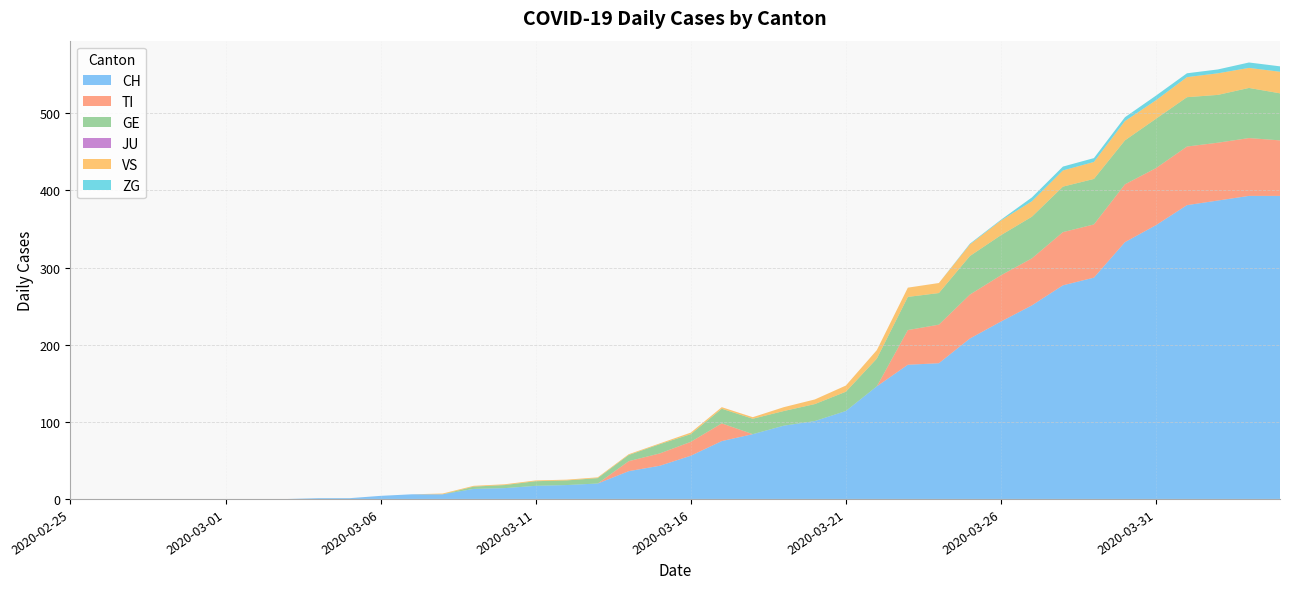

Reading left to right, what are all the values shown in this chart?

CH: 2020-02-25=0	2020-02-26=0	2020-02-27=0	2020-02-28=0	2020-02-29=0	2020-03-01=0	2020-03-02=0	2020-03-03=0	2020-03-04=1	2020-03-05=1	2020-03-06=4	2020-03-07=6	2020-03-08=6	2020-03-09=13	2020-03-10=14	2020-03-11=17	2020-03-12=18	2020-03-13=20	2020-03-14=36	2020-03-15=43	2020-03-16=56	2020-03-17=75	2020-03-18=84	2020-03-19=95	2020-03-20=101	2020-03-21=114	2020-03-22=146	2020-03-23=174	2020-03-24=176	2020-03-25=208	2020-03-26=230	2020-03-27=251	2020-03-28=277	2020-03-29=287	2020-03-30=333	2020-03-31=355	2020-04-01=381	2020-04-02=387	2020-04-03=393	2020-04-04=393
TI: 2020-02-25=0	2020-02-26=0	2020-02-27=0	2020-02-28=0	2020-02-29=0	2020-03-01=0	2020-03-02=0	2020-03-03=0	2020-03-04=0	2020-03-05=0	2020-03-06=0	2020-03-07=0	2020-03-08=0	2020-03-09=0	2020-03-10=0	2020-03-11=0	2020-03-12=0	2020-03-13=0	2020-03-14=13	2020-03-15=16	2020-03-16=18	2020-03-17=23	2020-03-18=0	2020-03-19=0	2020-03-20=0	2020-03-21=0	2020-03-22=0	2020-03-23=45	2020-03-24=50	2020-03-25=57	2020-03-26=60	2020-03-27=61	2020-03-28=69	2020-03-29=69	2020-03-30=75	2020-03-31=74	2020-04-01=76	2020-04-02=75	2020-04-03=75	2020-04-04=72
GE: 2020-02-25=0	2020-02-26=0	2020-02-27=0	2020-02-28=0	2020-02-29=0	2020-03-01=0	2020-03-02=0	2020-03-03=0	2020-03-04=0	2020-03-05=0	2020-03-06=0	2020-03-07=0	2020-03-08=0	2020-03-09=3	2020-03-10=4	2020-03-11=6	2020-03-12=6	2020-03-13=7	2020-03-14=8	2020-03-15=12	2020-03-16=10	2020-03-17=19	2020-03-18=20	2020-03-19=19	2020-03-20=22	2020-03-21=25	2020-03-22=36	2020-03-23=43	2020-03-24=41	2020-03-25=50	2020-03-26=52	2020-03-27=54	2020-03-28=59	2020-03-29=59	2020-03-30=57	2020-03-31=64	2020-04-01=64	2020-04-02=62	2020-04-03=65	2020-04-04=61
JU: 2020-02-25=0	2020-02-26=0	2020-02-27=0	2020-02-28=0	2020-02-29=0	2020-03-01=0	2020-03-02=0	2020-03-03=0	2020-03-04=0	2020-03-05=0	2020-03-06=0	2020-03-07=0	2020-03-08=0	2020-03-09=0	2020-03-10=0	2020-03-11=0	2020-03-12=0	2020-03-13=0	2020-03-14=0	2020-03-15=0	2020-03-16=0	2020-03-17=0	2020-03-18=0	2020-03-19=0	2020-03-20=0	2020-03-21=0	2020-03-22=0	2020-03-23=0	2020-03-24=0	2020-03-25=0	2020-03-26=0	2020-03-27=0	2020-03-28=0	2020-03-29=0	2020-03-30=0	2020-03-31=0	2020-04-01=0	2020-04-02=0	2020-04-03=0	2020-04-04=0
VS: 2020-02-25=0	2020-02-26=0	2020-02-27=0	2020-02-28=0	2020-02-29=0	2020-03-01=0	2020-03-02=0	2020-03-03=0	2020-03-04=0	2020-03-05=0	2020-03-06=0	2020-03-07=0	2020-03-08=1	2020-03-09=1	2020-03-10=1	2020-03-11=1	2020-03-12=1	2020-03-13=1	2020-03-14=1	2020-03-15=1	2020-03-16=2	2020-03-17=2	2020-03-18=2	2020-03-19=5	2020-03-20=6	2020-03-21=8	2020-03-22=11	2020-03-23=12	2020-03-24=13	2020-03-25=15	2020-03-26=19	2020-03-27=20	2020-03-28=21	2020-03-29=22	2020-03-30=25	2020-03-31=24	2020-04-01=26	2020-04-02=28	2020-04-03=26	2020-04-04=28
ZG: 2020-02-25=0	2020-02-26=0	2020-02-27=0	2020-02-28=0	2020-02-29=0	2020-03-01=0	2020-03-02=0	2020-03-03=0	2020-03-04=0	2020-03-05=0	2020-03-06=0	2020-03-07=0	2020-03-08=0	2020-03-09=0	2020-03-10=0	2020-03-11=0	2020-03-12=0	2020-03-13=0	2020-03-14=0	2020-03-15=0	2020-03-16=0	2020-03-17=0	2020-03-18=0	2020-03-19=0	2020-03-20=0	2020-03-21=0	2020-03-22=0	2020-03-23=0	2020-03-24=0	2020-03-25=1	2020-03-26=1	2020-03-27=5	2020-03-28=5	2020-03-29=5	2020-03-30=5	2020-03-31=6	2020-04-01=5	2020-04-02=5	2020-04-03=7	2020-04-04=7